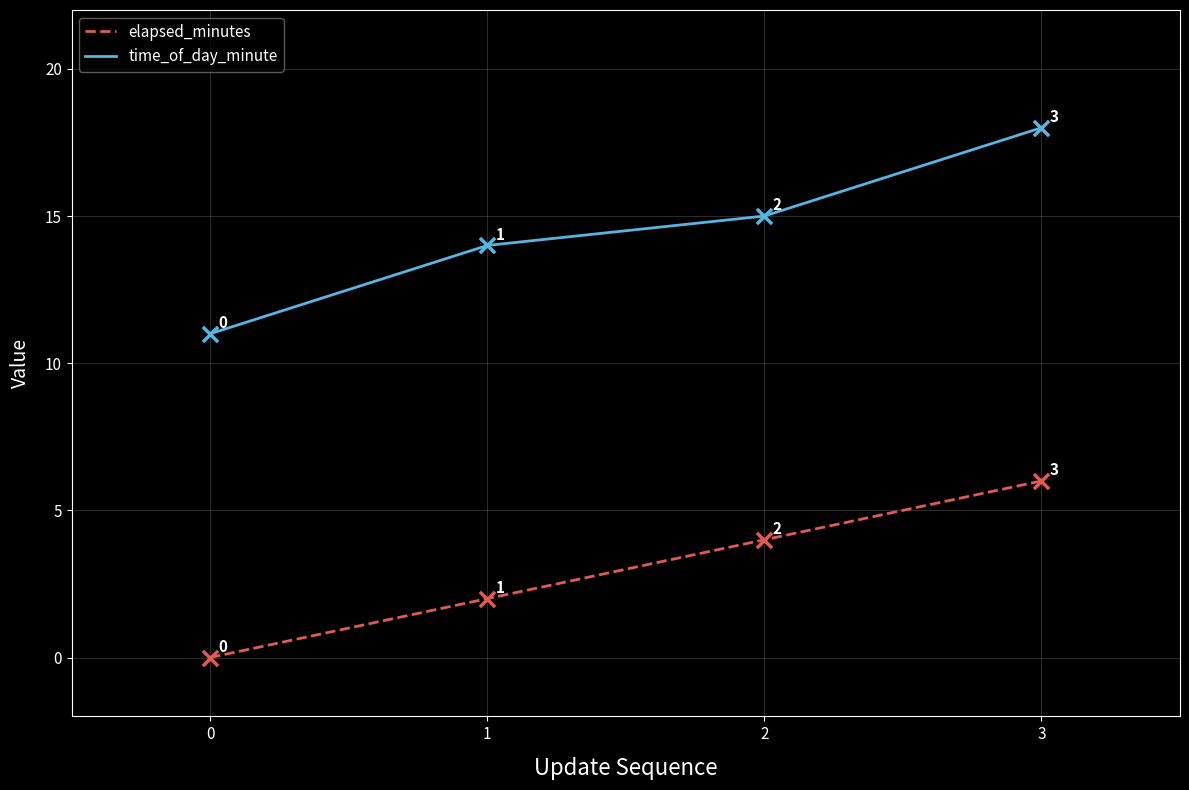

Which series has the widest spread of values?

time_of_day_minute